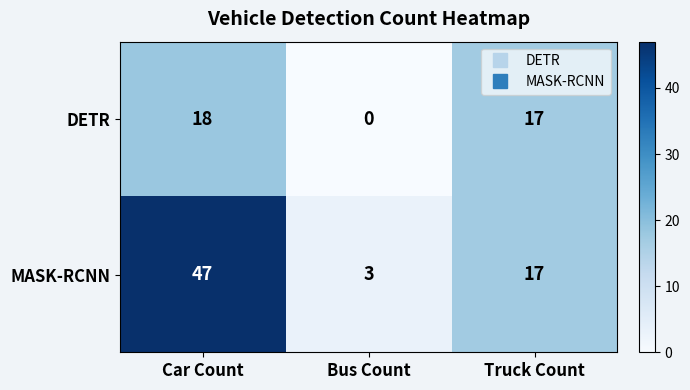

What is the average value of the MASK-RCNN series?

22